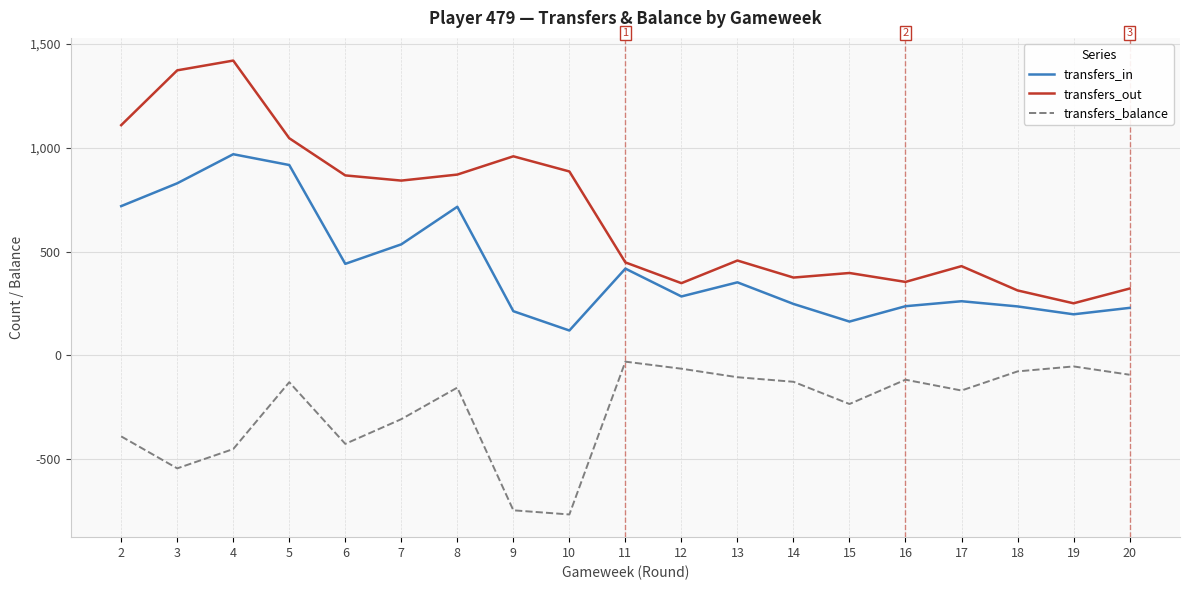

The value of transfers_in at 8 is 716. True or false?

True